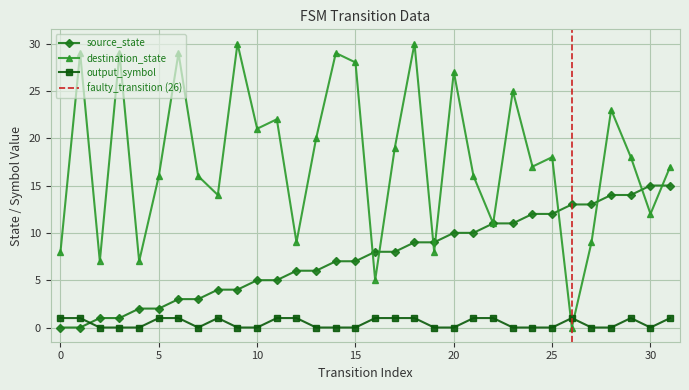

What is the difference between the maximum and second lowest values in the source_state series?

15